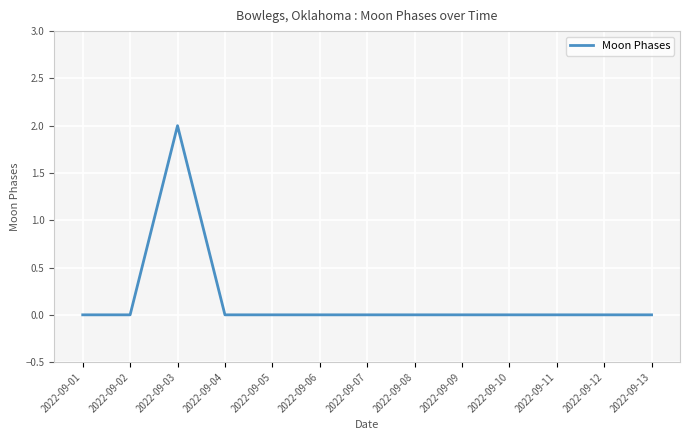

Does the chart have visible grid lines?

Yes